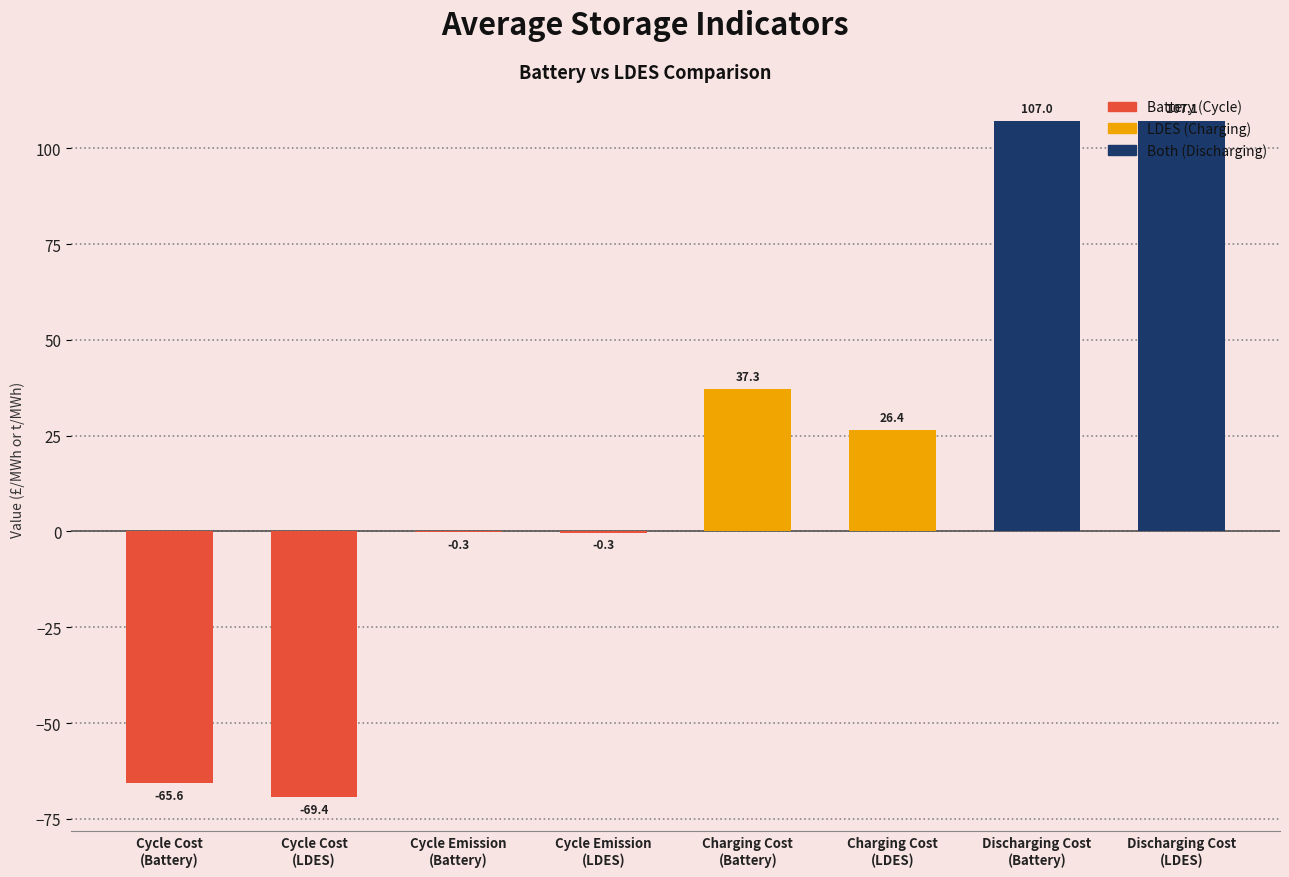

What is the greatest value displayed?

107.1